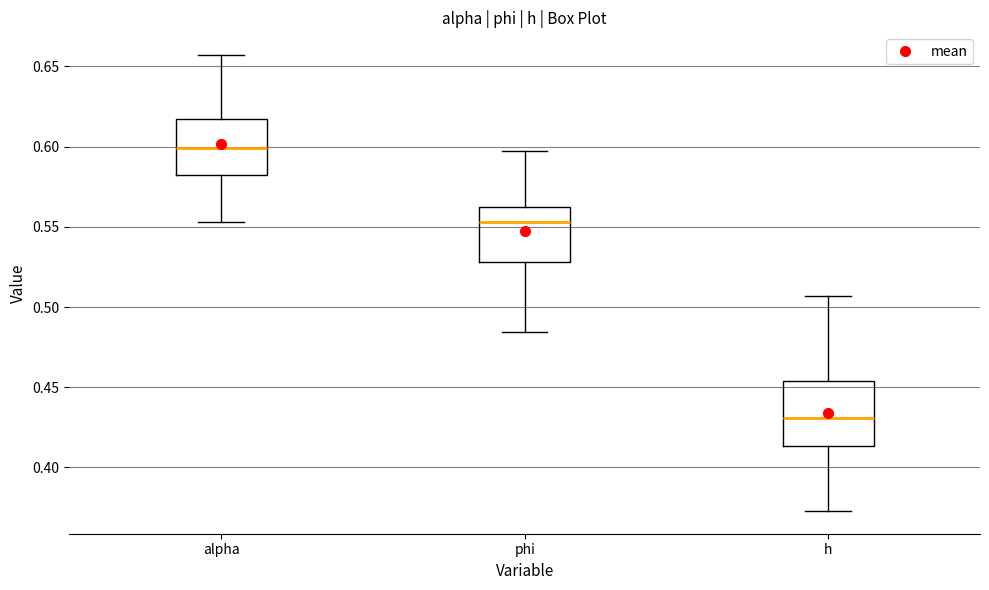

Which box is the tallest, from its lower edge to its upper edge?

h